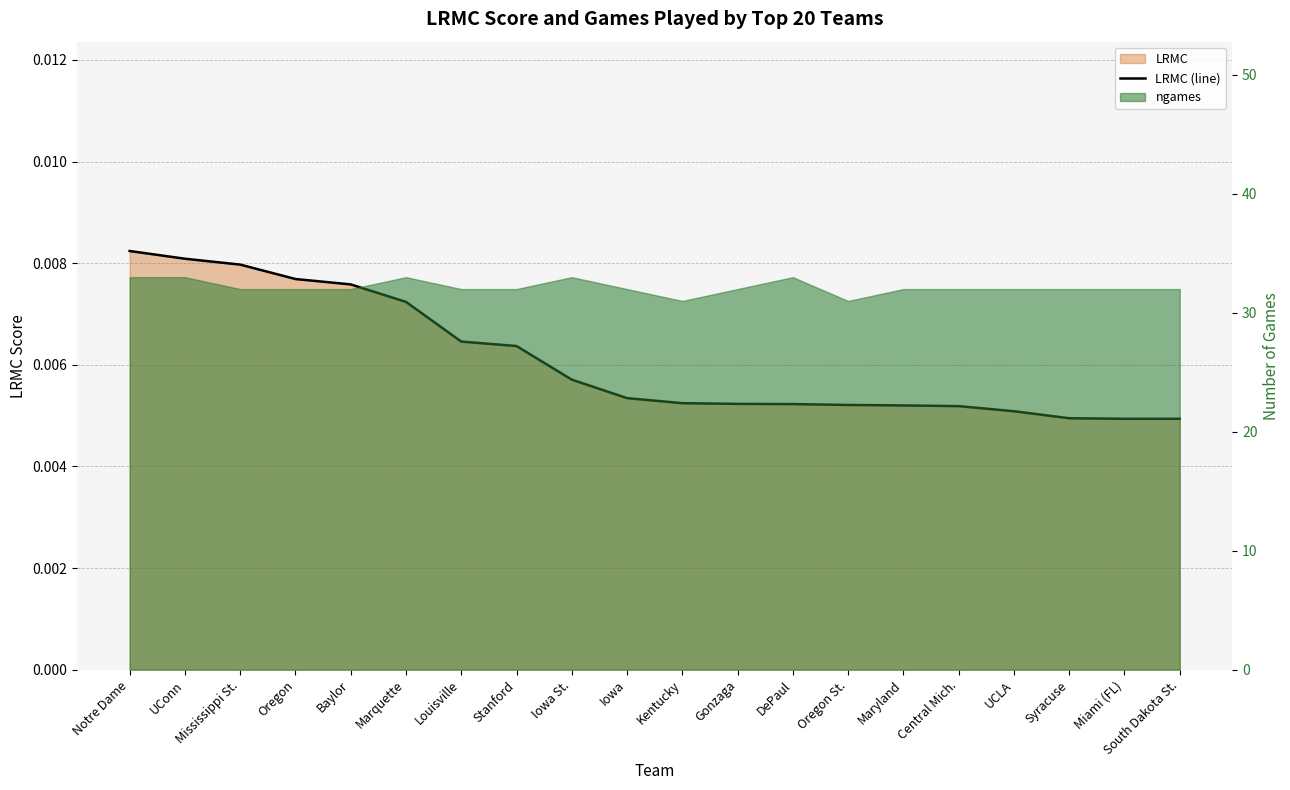

What is the label of the 16th point from the left?

Central Mich.